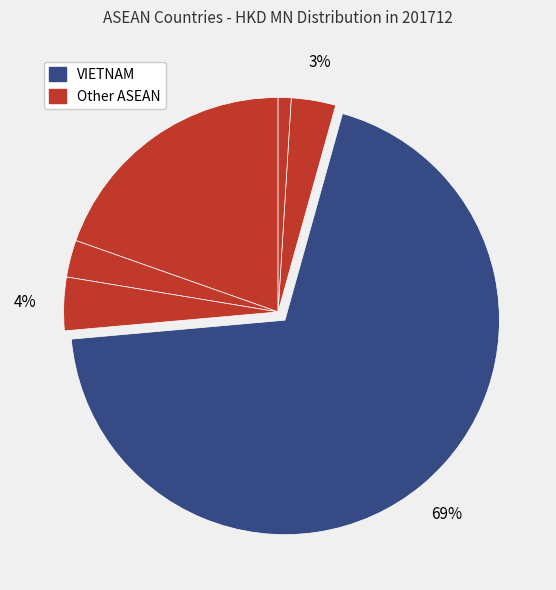

Which category has the biggest portion of the pie?

VIETNAM